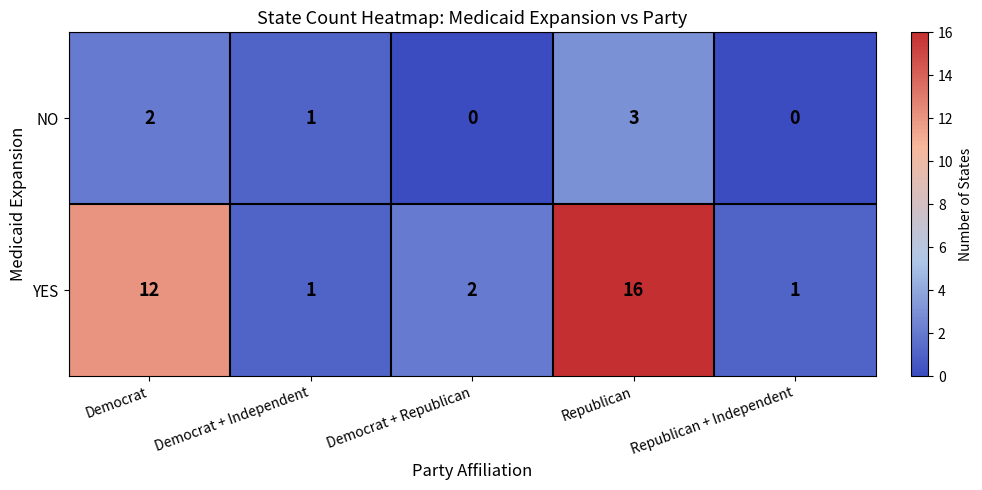

What is the sum of all NO values?

6